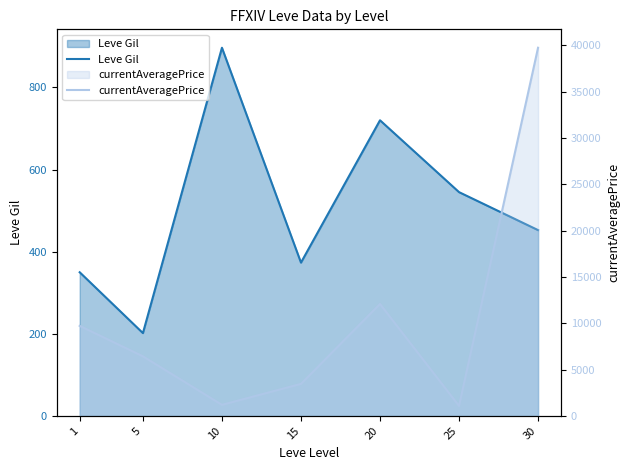

True or false: currentAveragePrice and Leve Gil cross at least once.

False